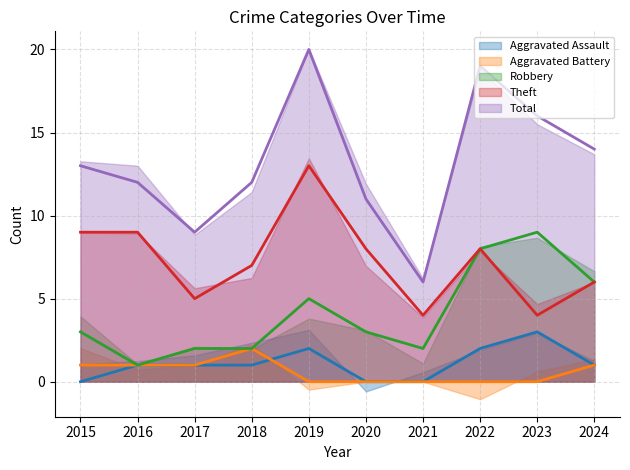

How many interior local valleys does the Robbery series have?

2